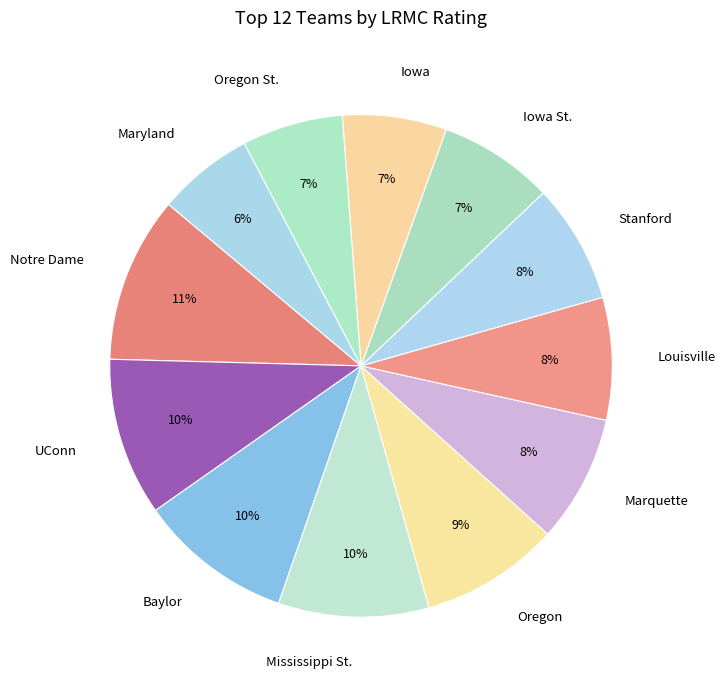

Combined, do Maryland and Baylor account for over 50%?

No